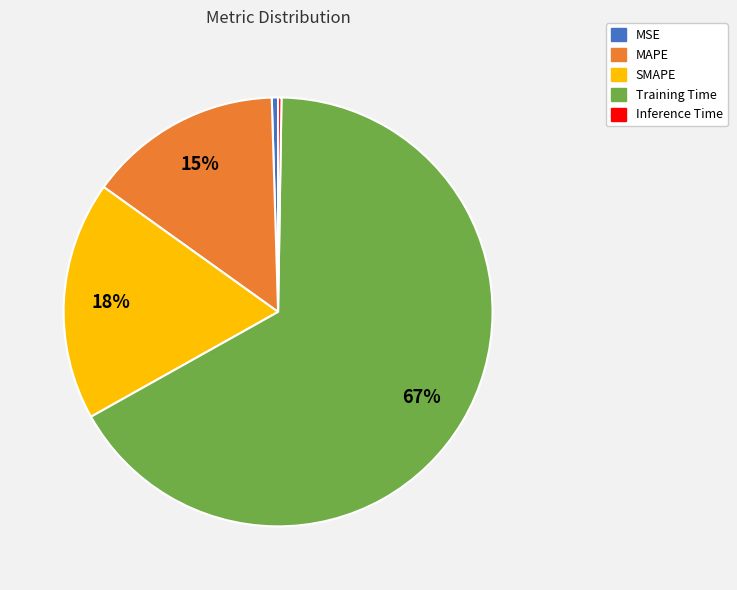

Do MAPE and SMAPE together represent more than half of the pie?

No